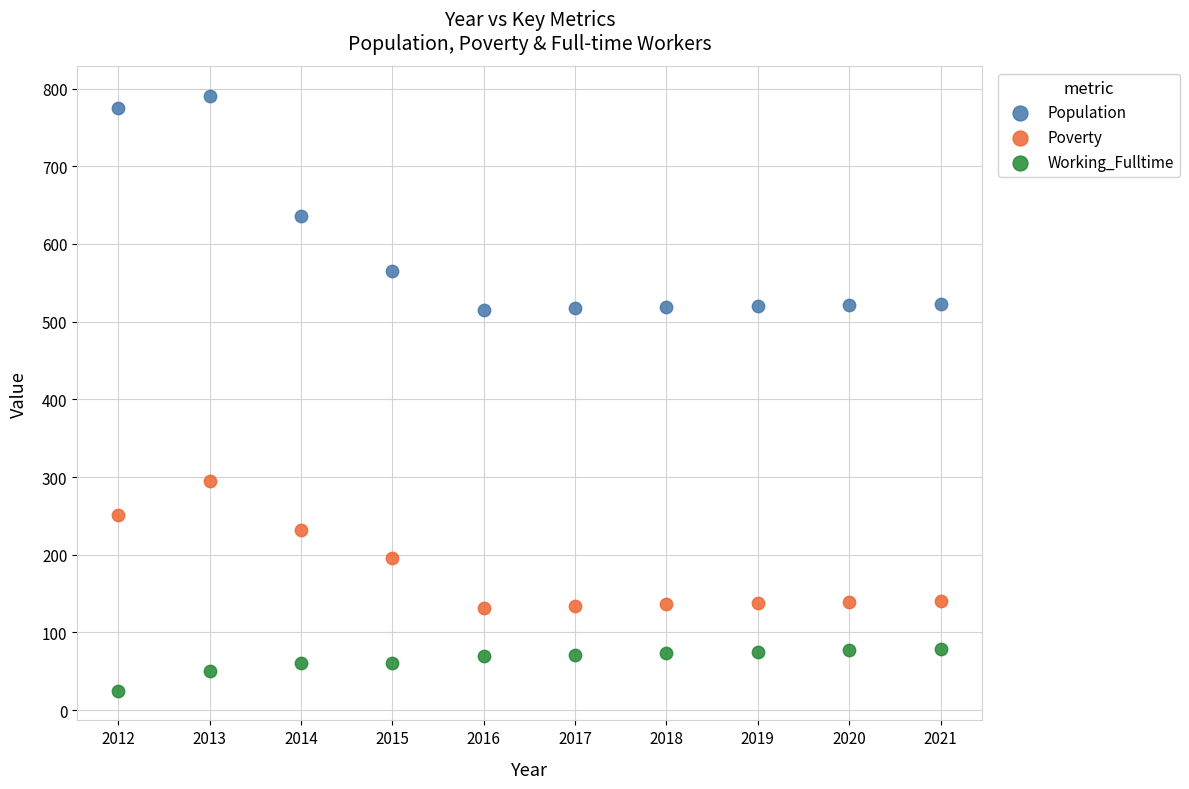

Which series reaches the minimum Y coordinate?

Working_Fulltime